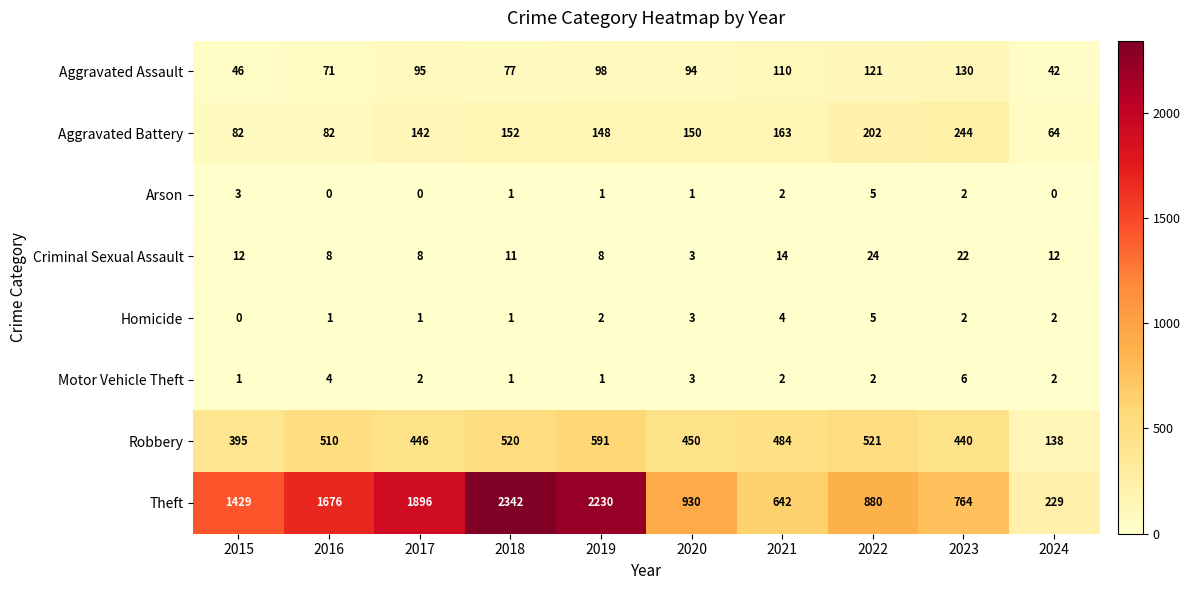

What is the highest value of the Arson series?

5